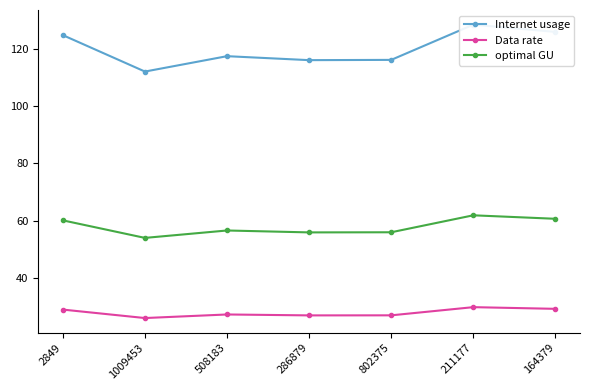

What is the label of the 1st point from the right?

164379